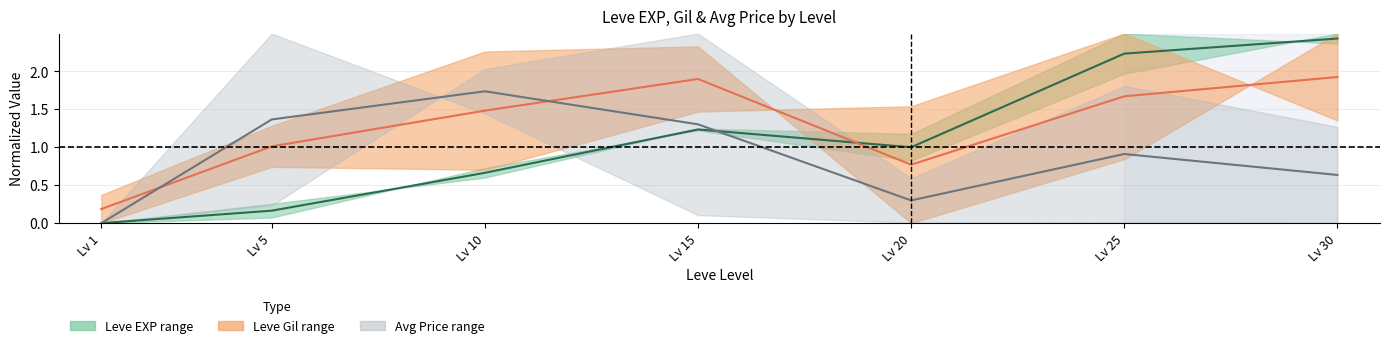

How many lines are shown in the chart?

3